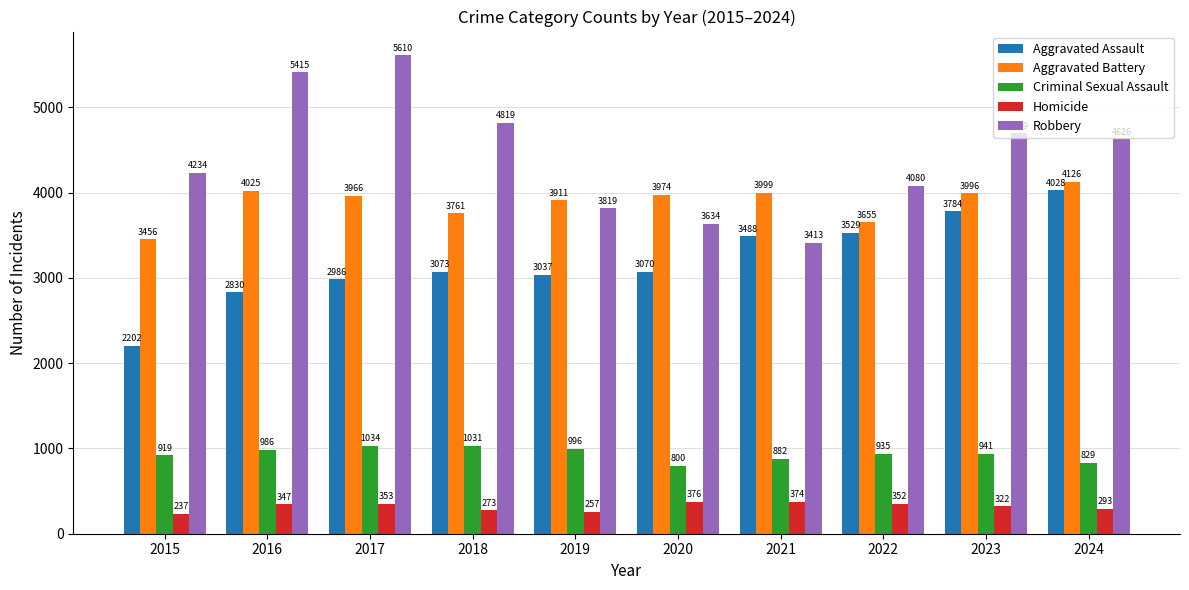

At which label is Criminal Sexual Assault closest to 917?

2015